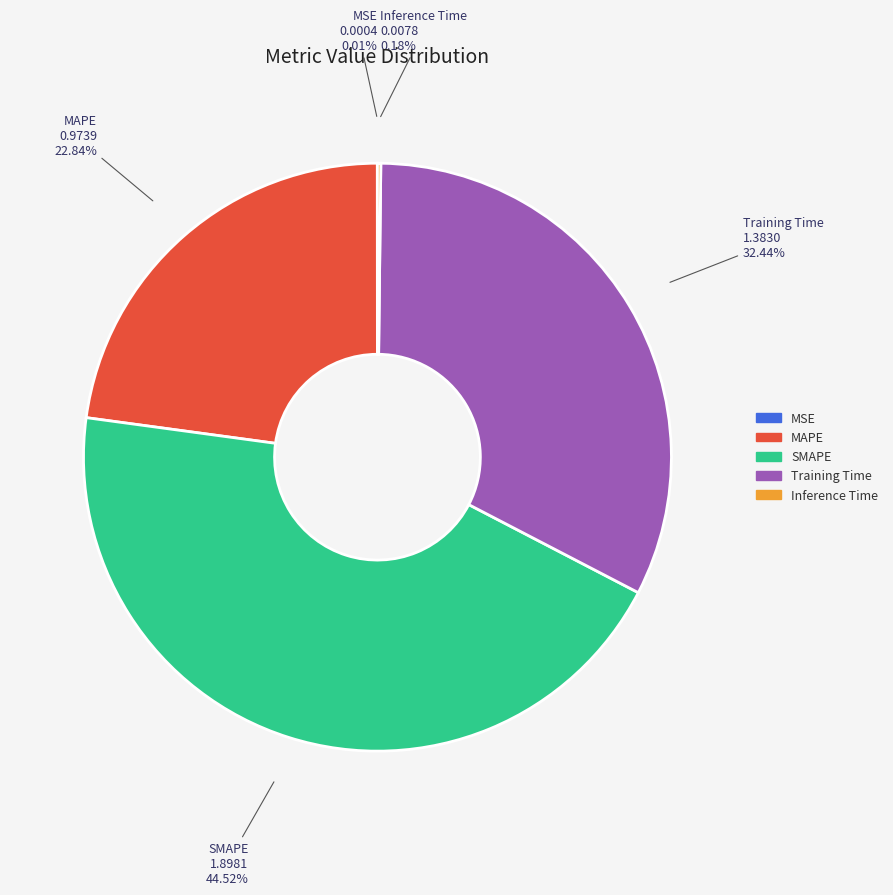

Combined, do Training Time and MAPE account for over 50%?

Yes